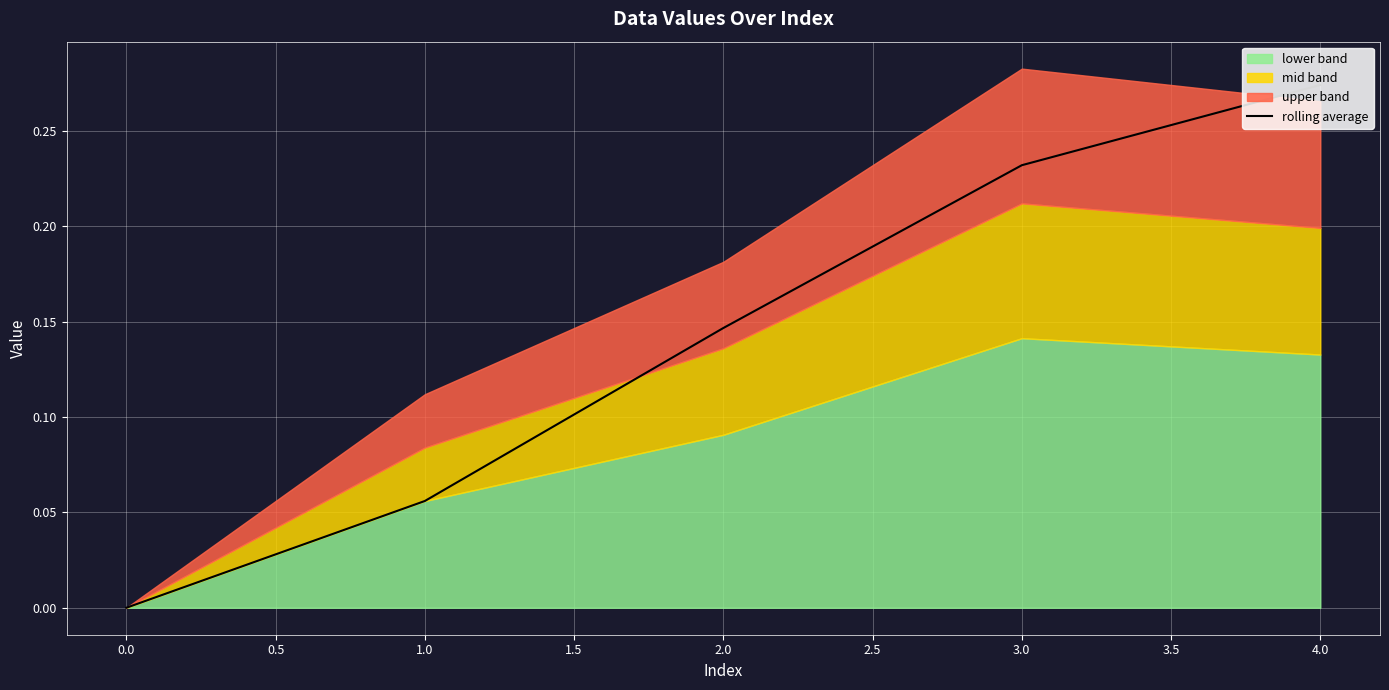

Which category has the highest value in the rolling average series?

4.0